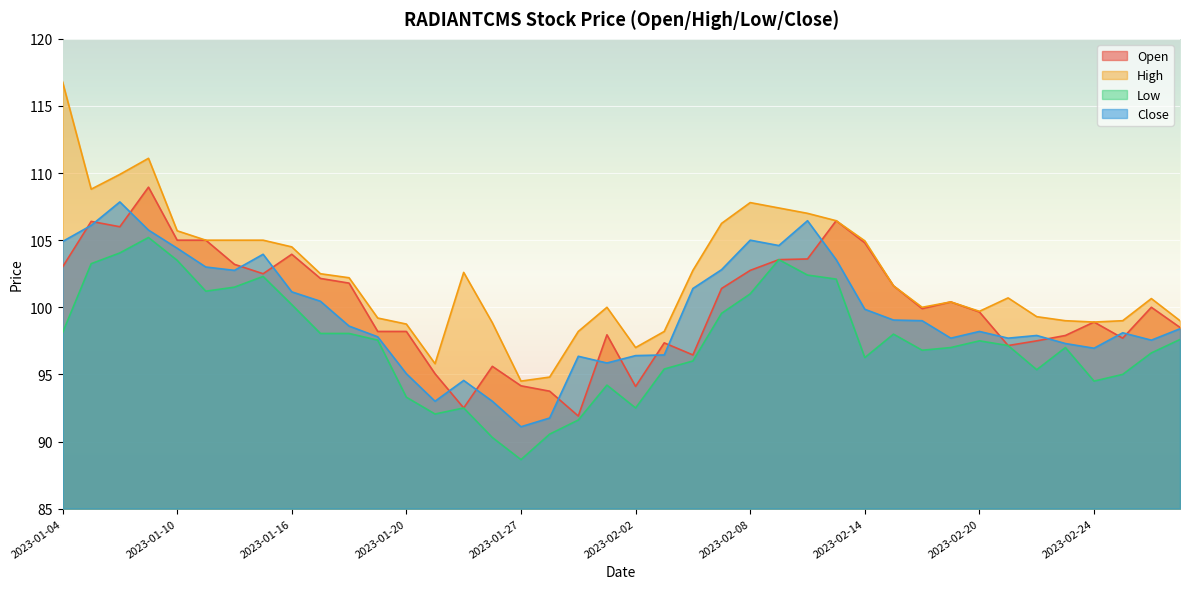

True or false: High has a value of 137.5 at 2023-02-15.

False